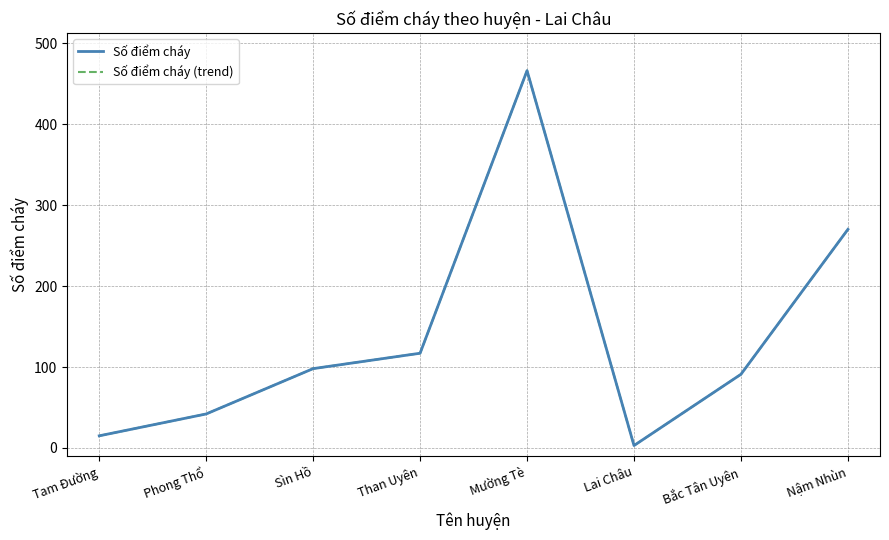

Between Tam Đường and Mường Tè, which is larger?

Mường Tè